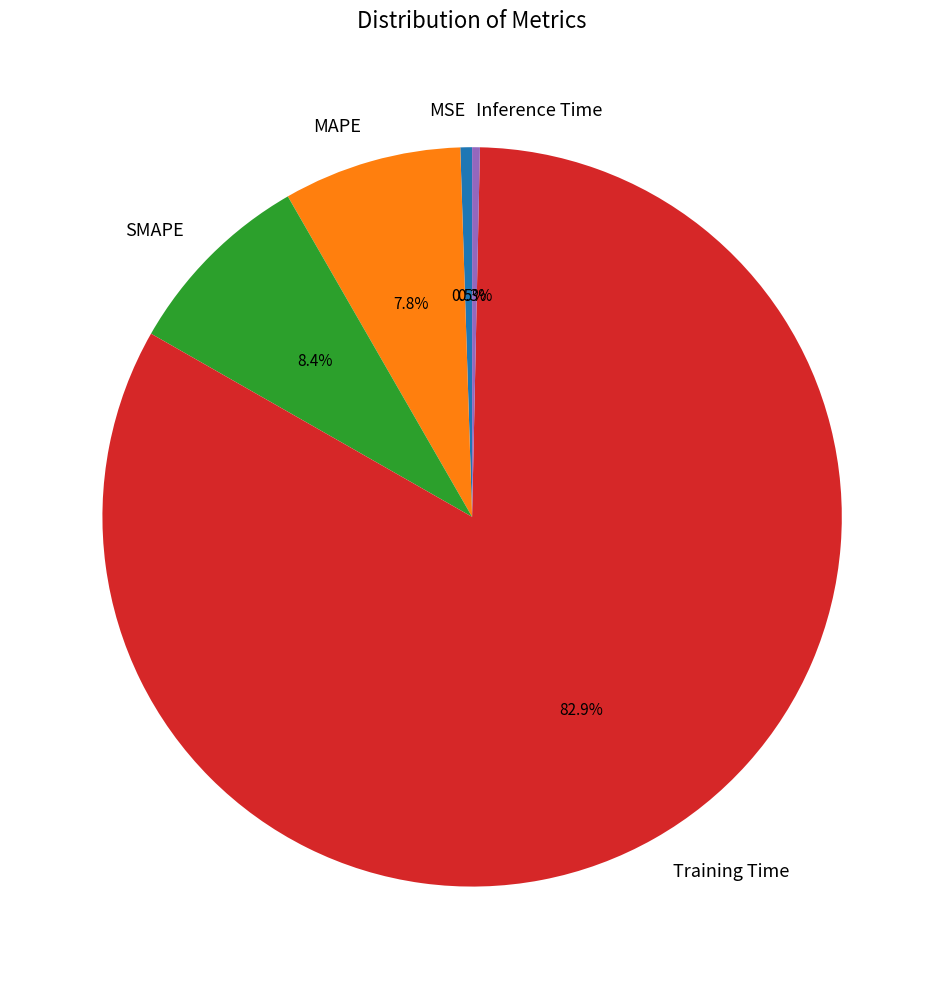

The Training Time slice represents 83% of the pie. True or false?

True